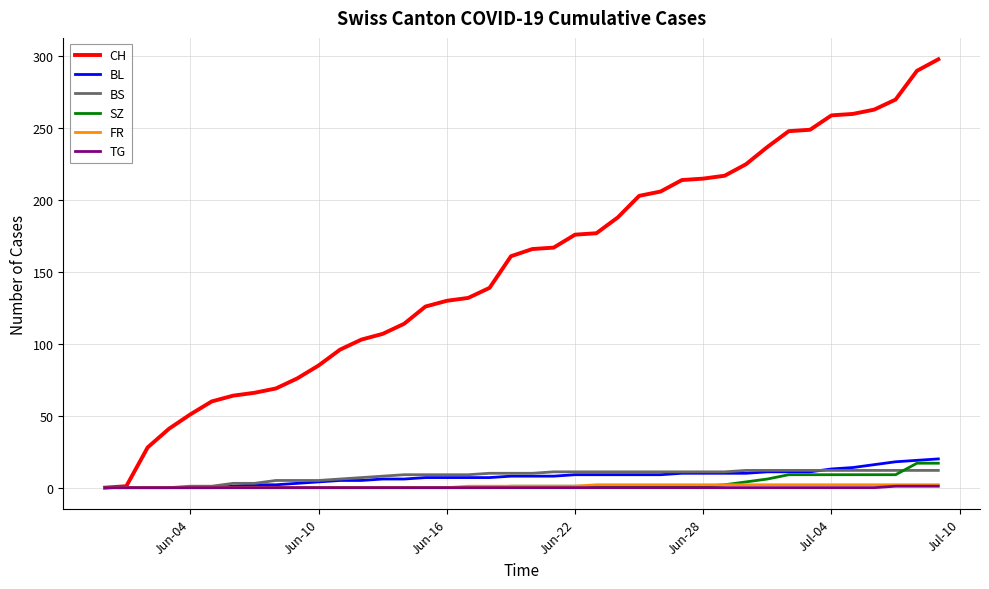

Which series has the widest spread of values?

CH